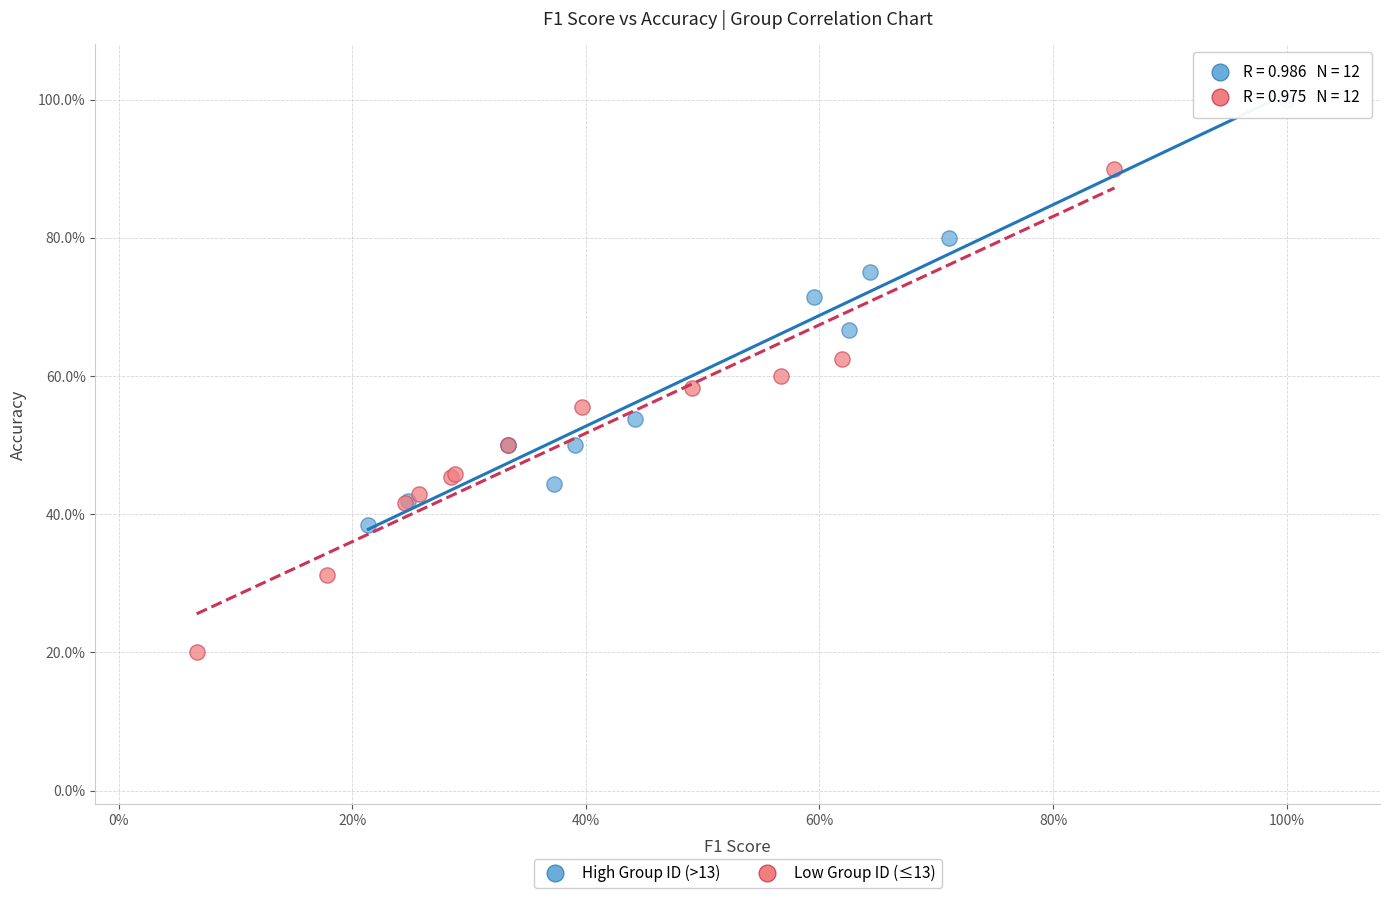

Which series contains the lowest Y value?

Low Group ID (≤13)